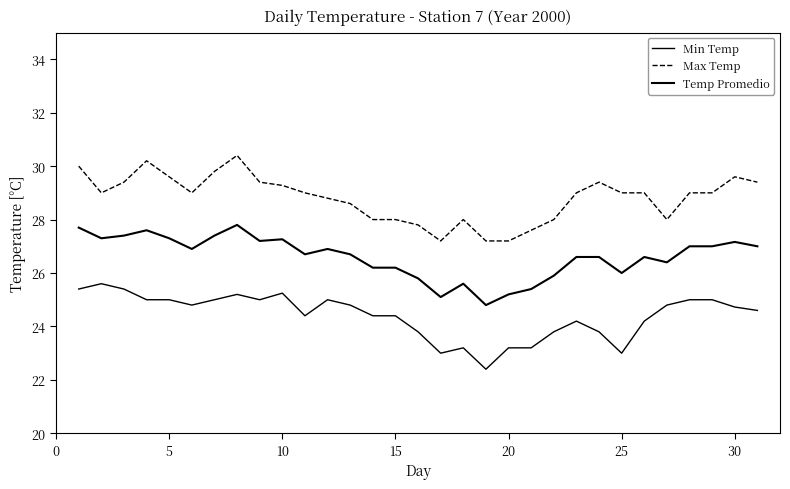

Is this an area chart (filled region under the line)?

No